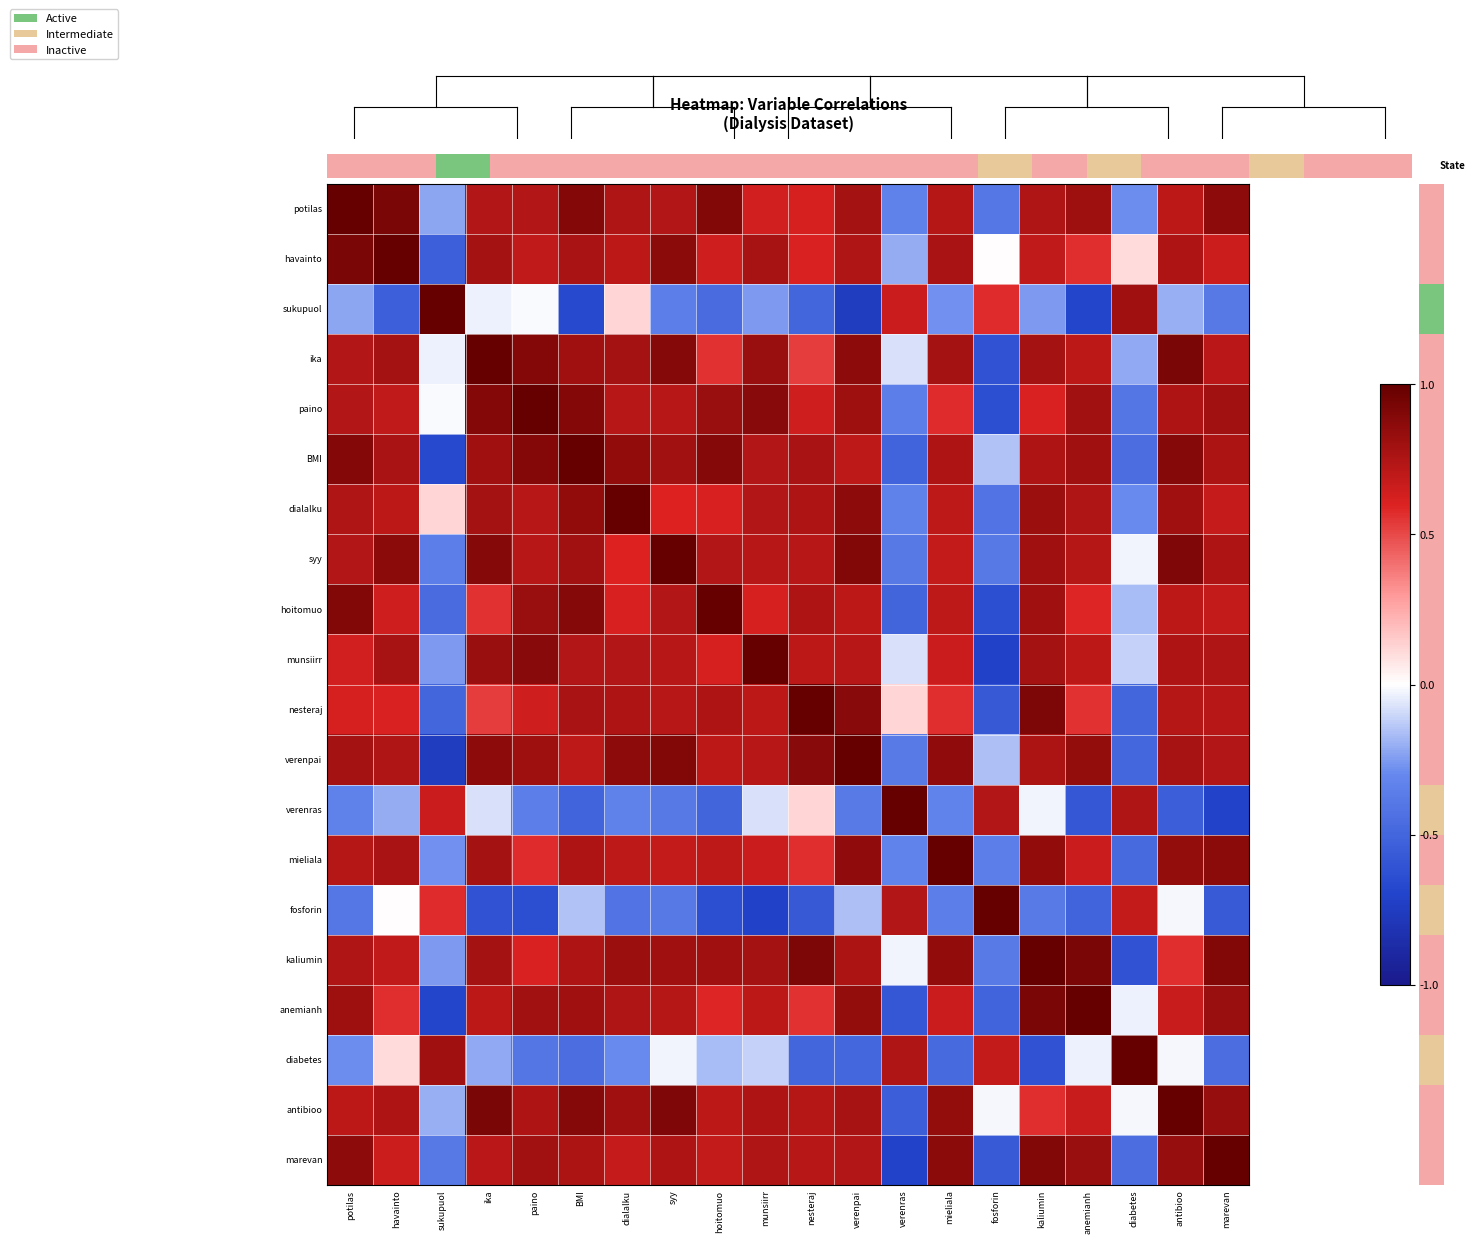

How many categories are shown in the chart?

20